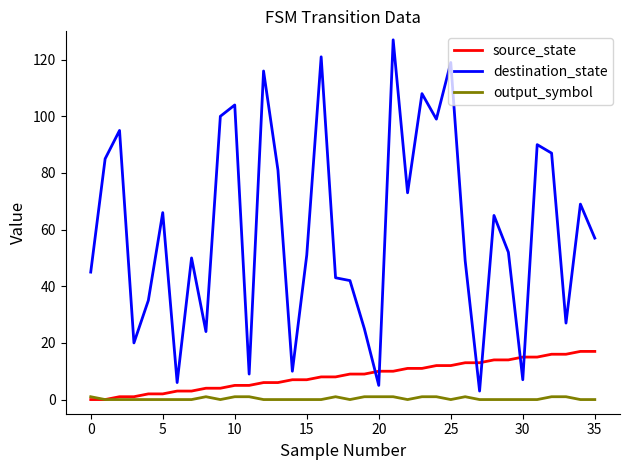

Rank the series by their maximum value, from lowest to highest.

output_symbol, source_state, destination_state